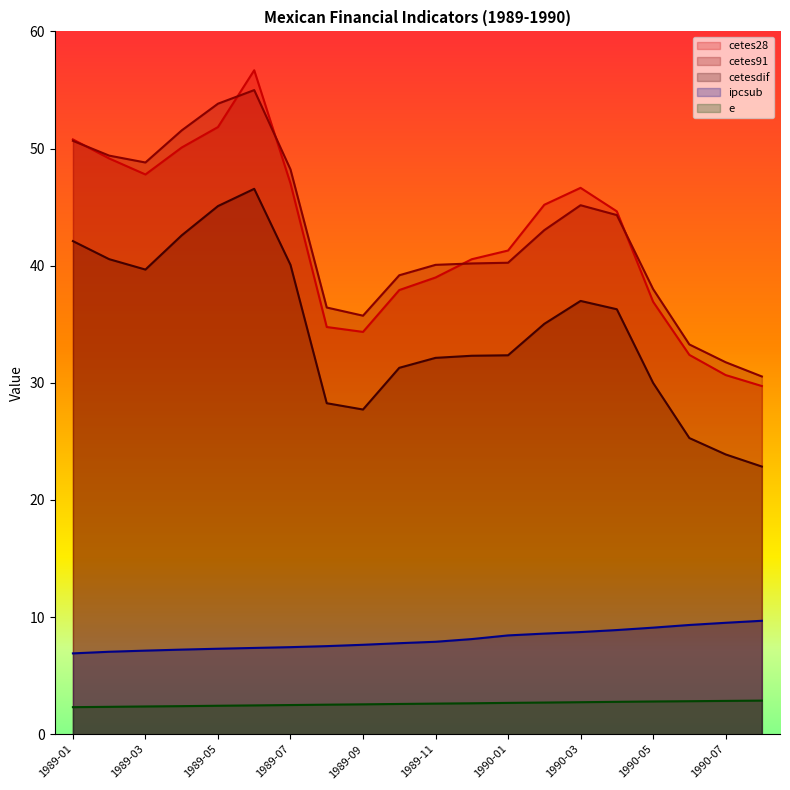

True or false: cetes91 and cetesdif intersect in this chart.

False